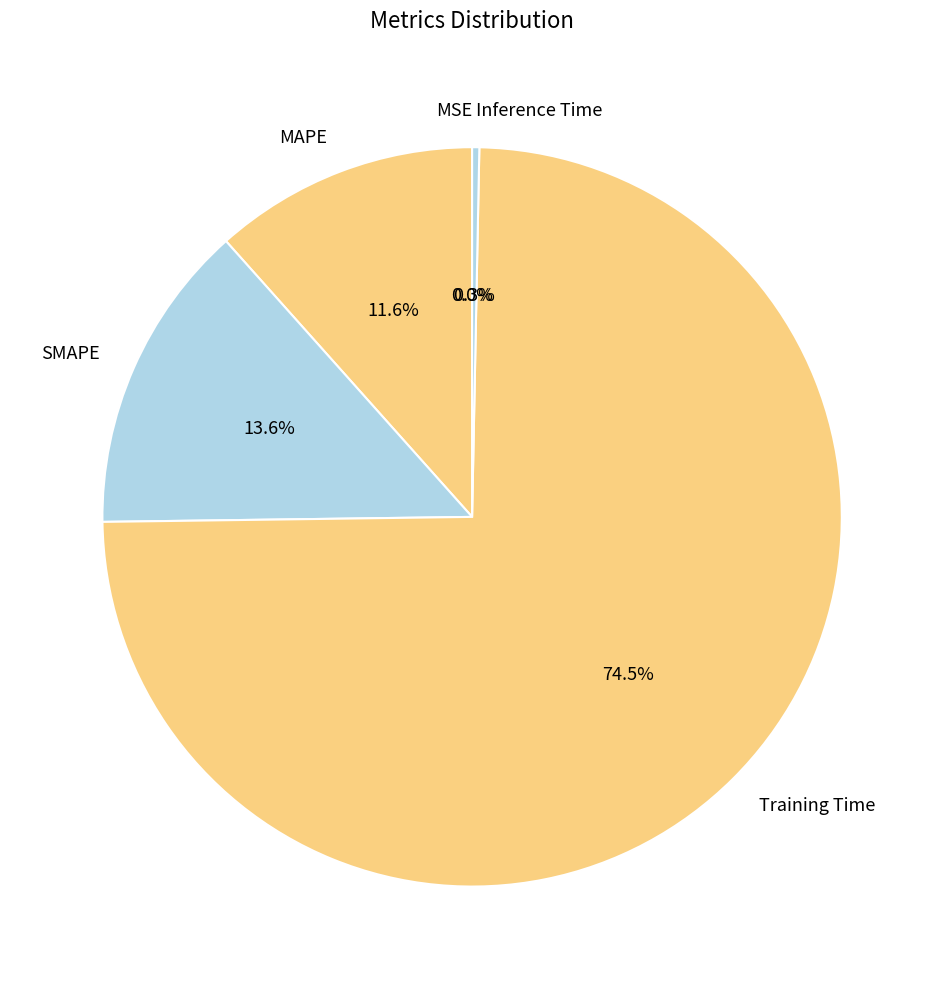

Is there a majority slice in this chart?

Yes